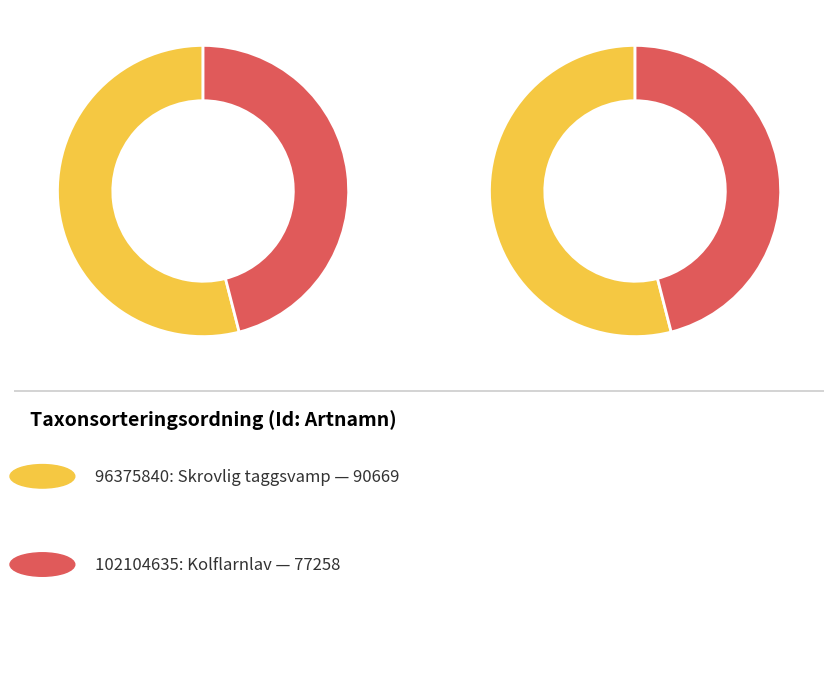

Between Kolflarnlav (102104635) and Skrovlig taggsvamp (96375840), which is larger?

Skrovlig taggsvamp (96375840)